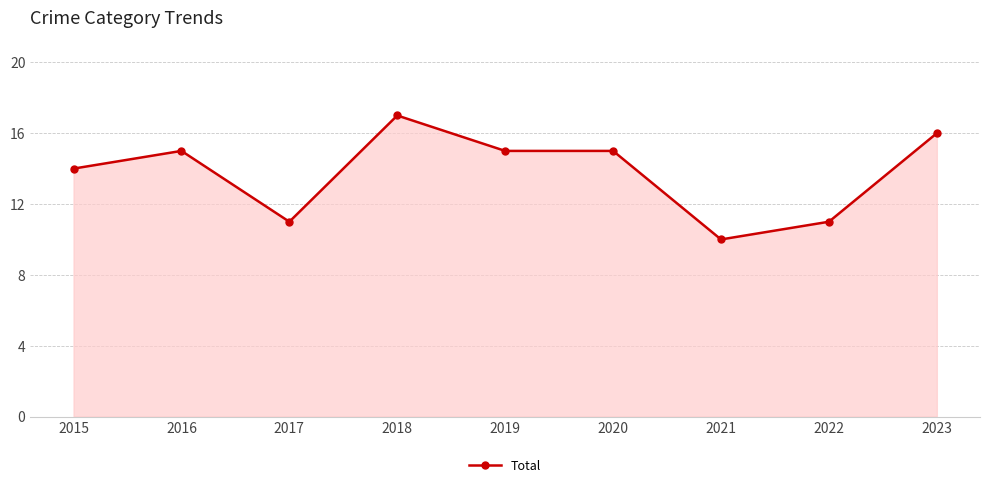

Is it true that the value at 2019 is 15?

True